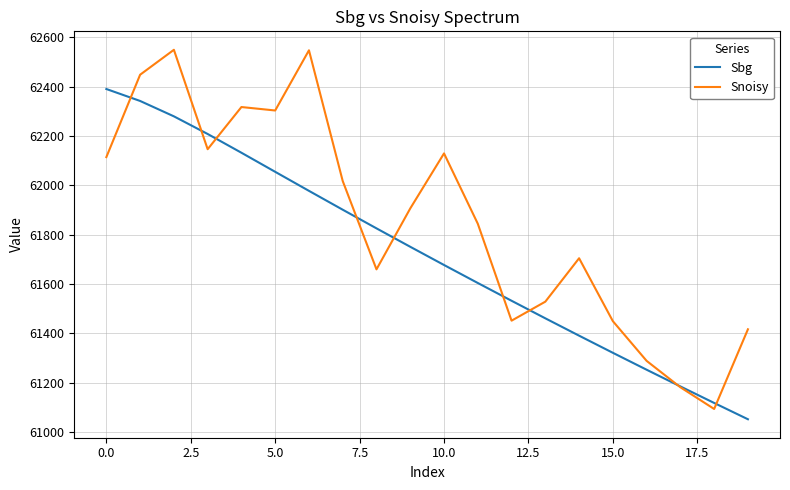

How many distinct data groups are displayed?

2